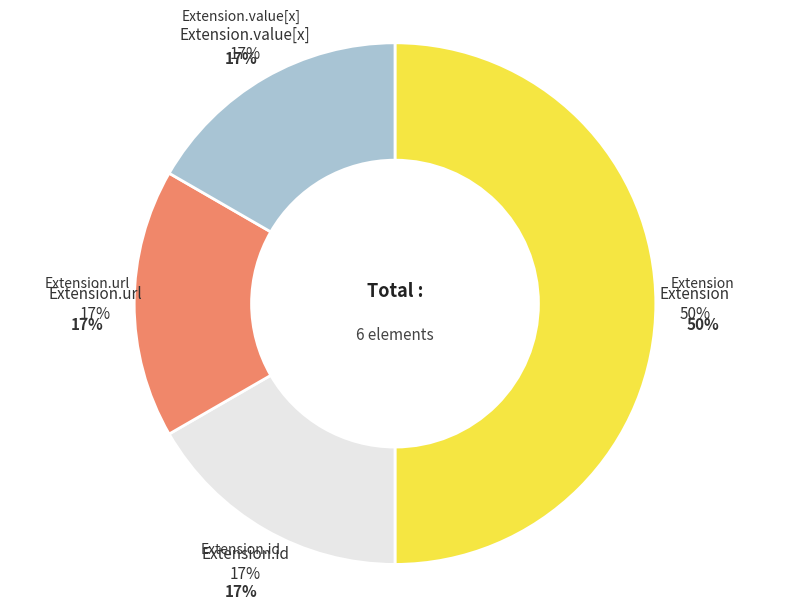

What is the majority slice?

Extension.url